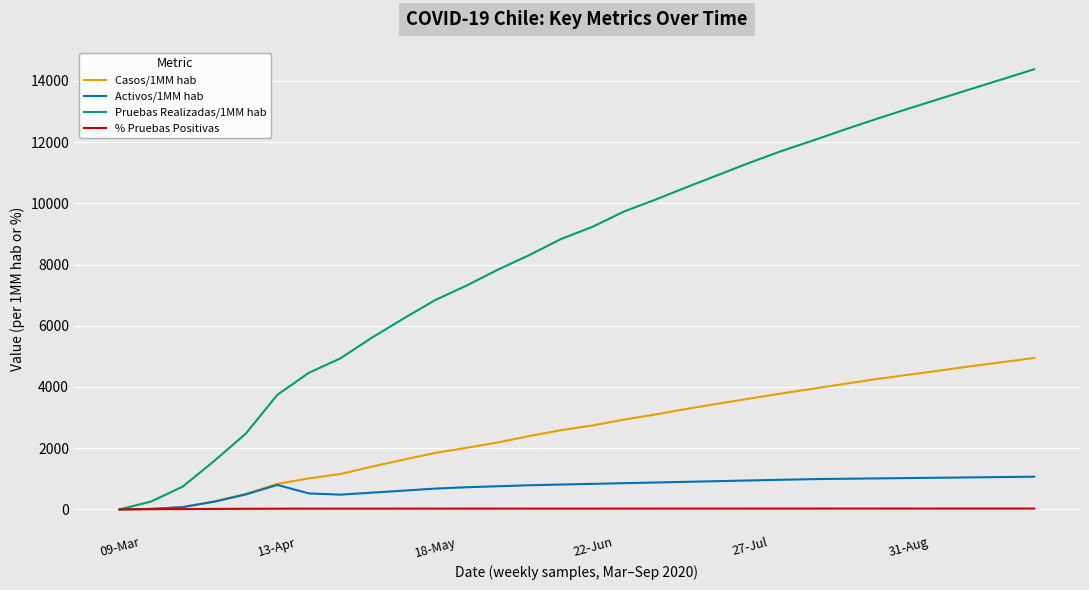

List the series in order of their peak value, lowest first.

% Pruebas Positivas, Activos/1MM hab, Casos/1MM hab, Pruebas Realizadas/1MM hab